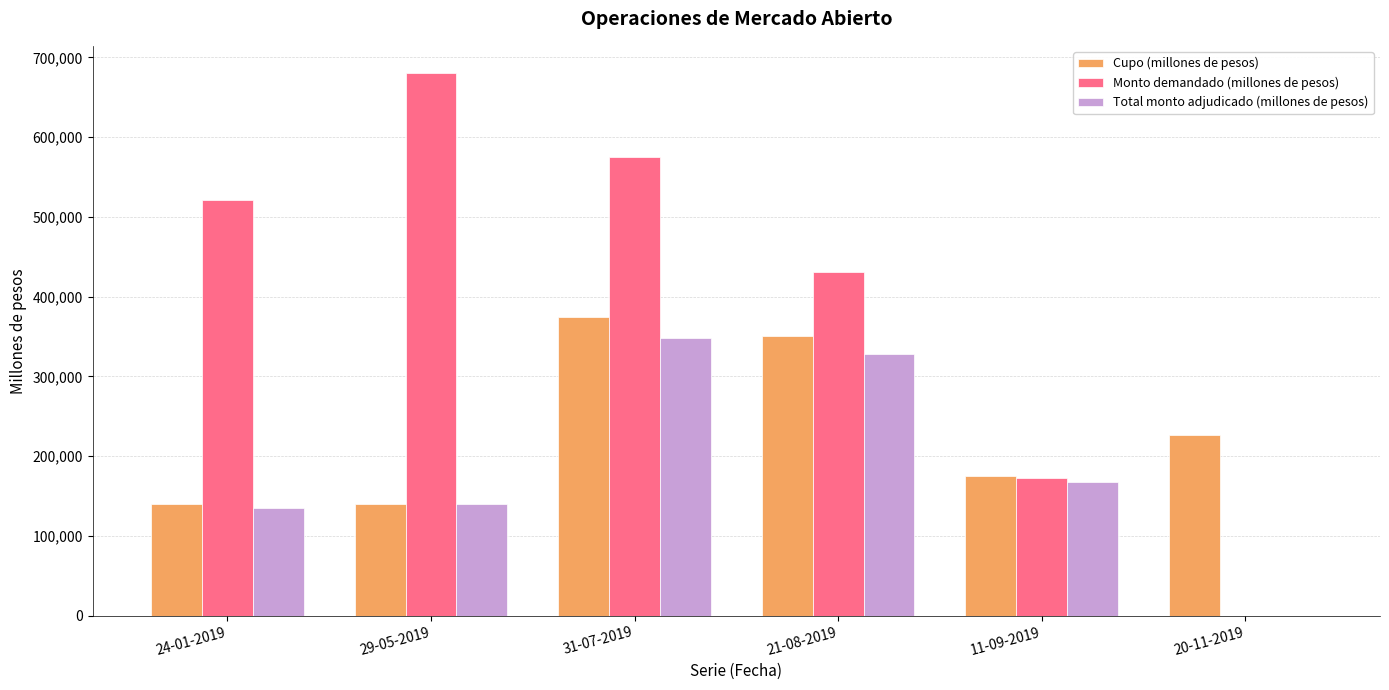

What is the maximum value for Total monto adjudicado (millones de pesos)?

348200